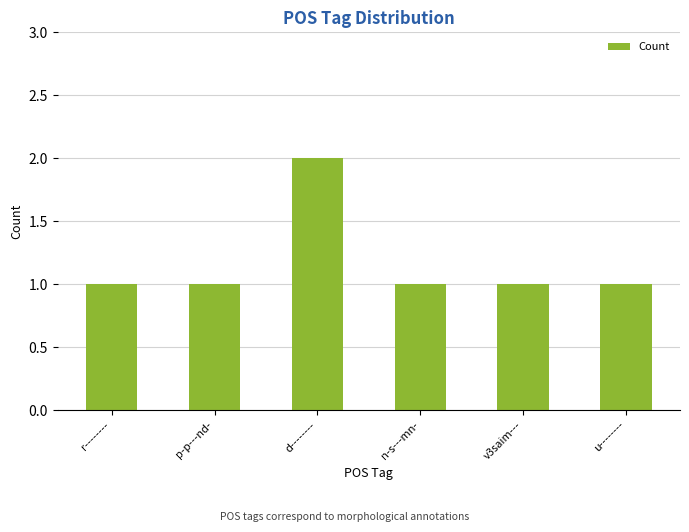

Reading right to left, list all the values displayed in this chart.

u--------=1	v3saim---=1	n-s---mn-=1	d--------=2	p-p---nd-=1	r--------=1